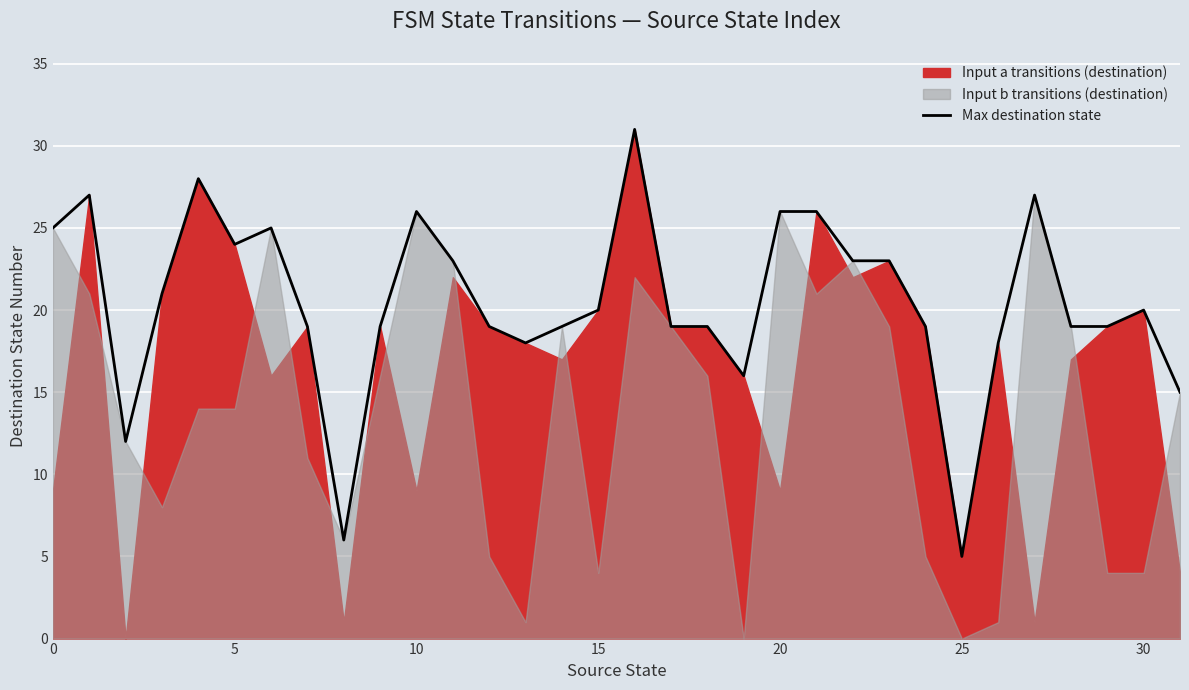

The Max destination state series shows 34 at 5. True or false?

False